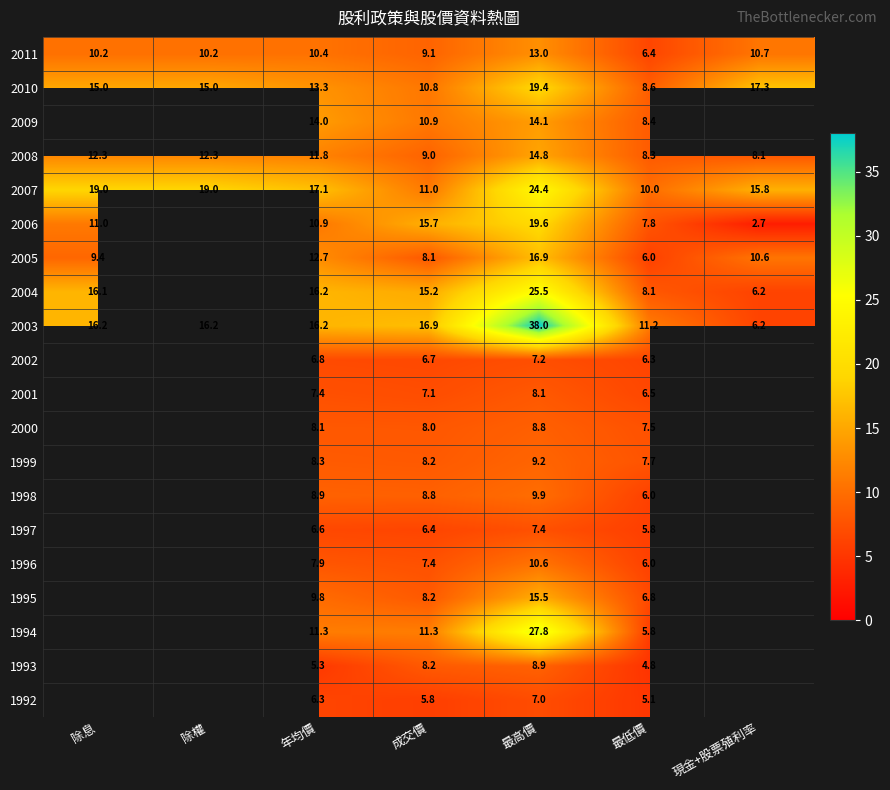

Is the value of 2003 at 成交價 greater than the value of 2010 at 除息?

Yes